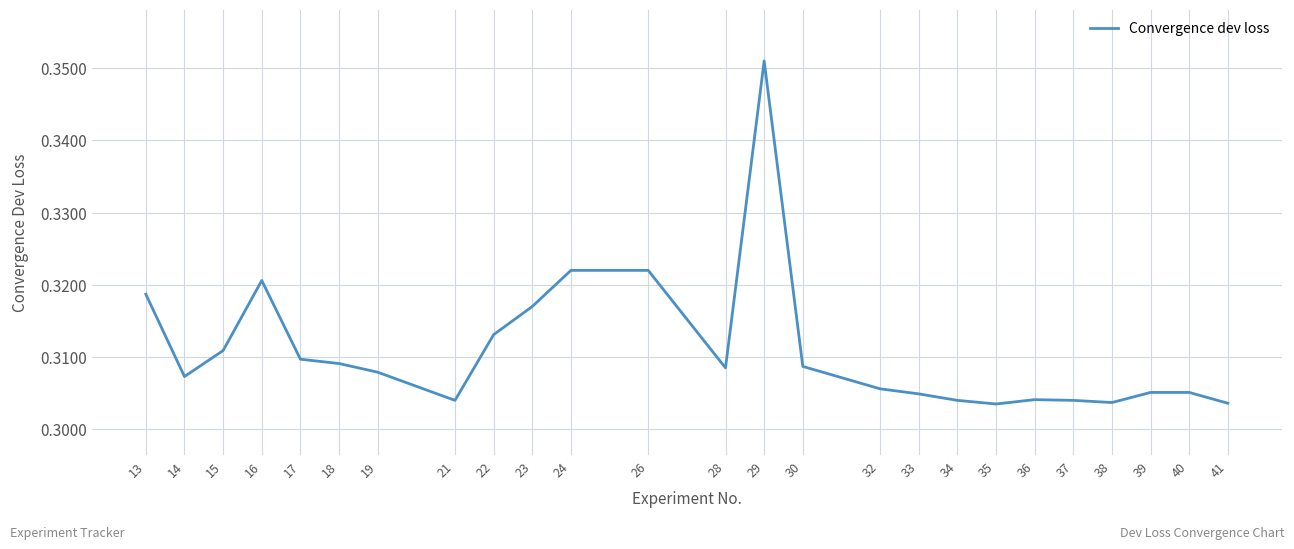

Which label corresponds to the largest value in the chart?

29